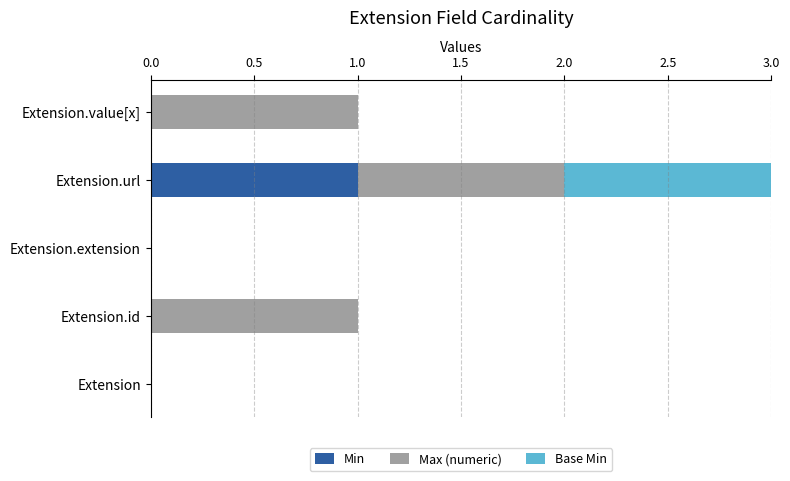

Which category has the highest value in the Min series?

Extension.url